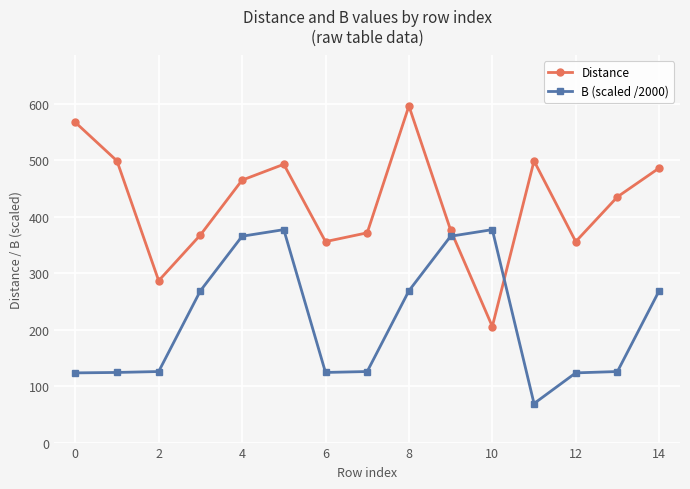

Rank the series by their maximum value, from highest to lowest.

Distance, B (scaled /2000)